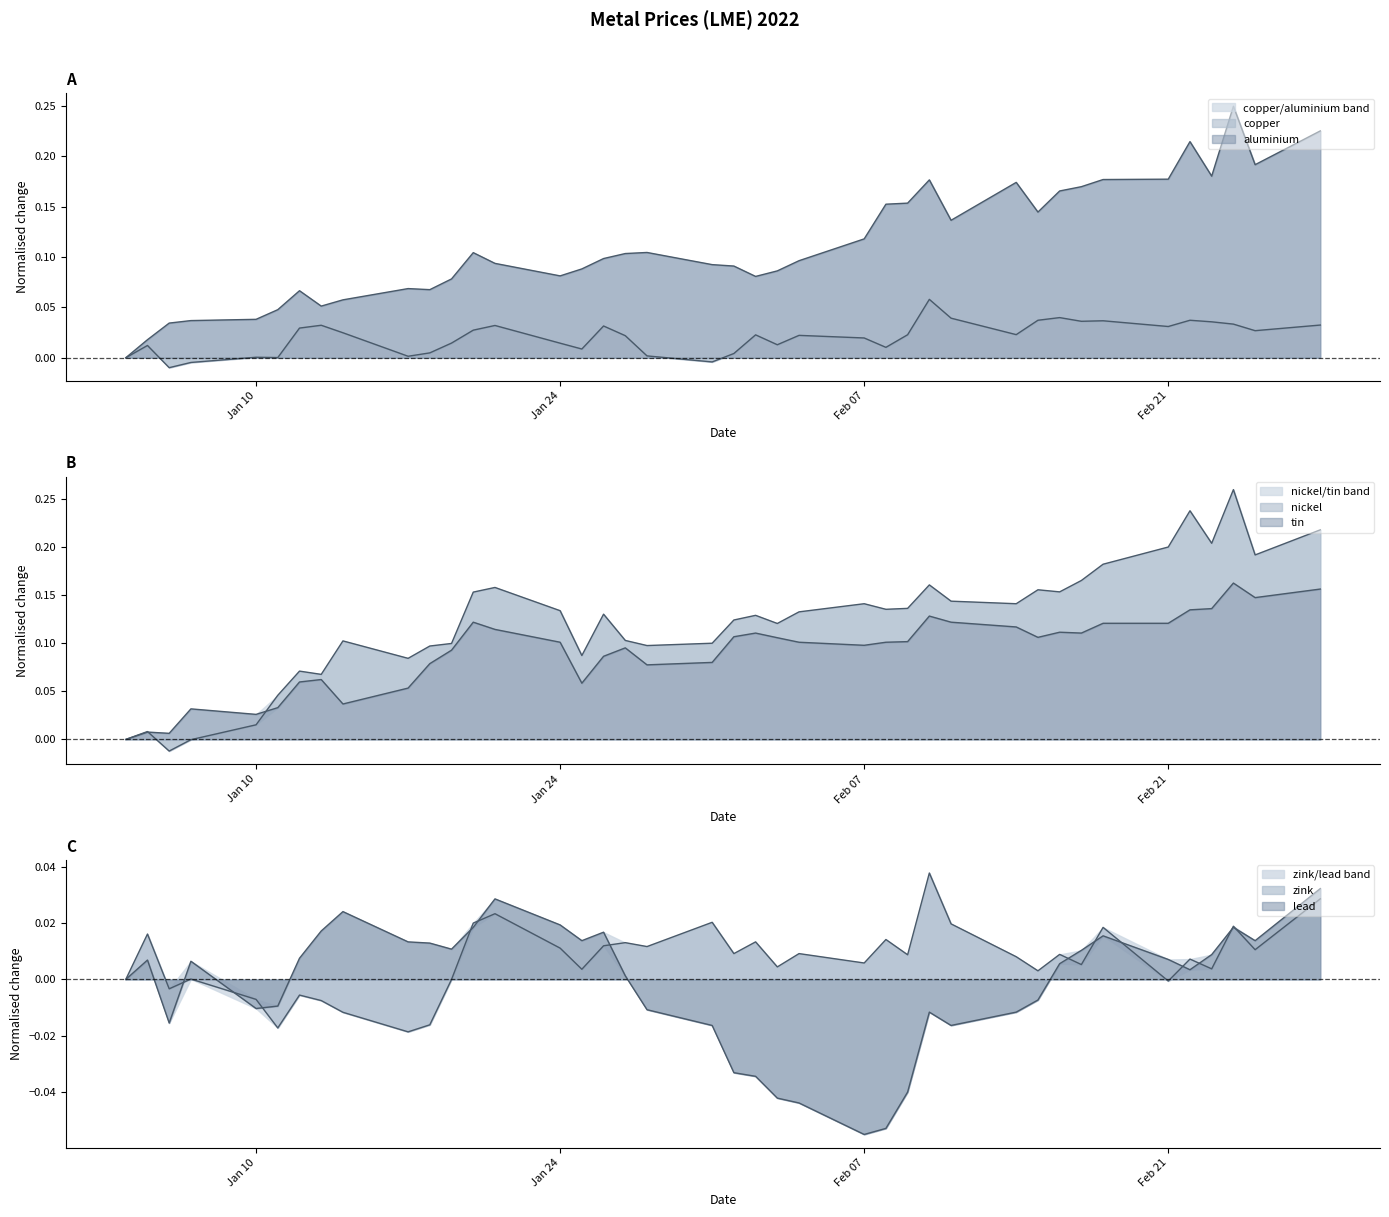

Does the chart have visible grid lines?

No